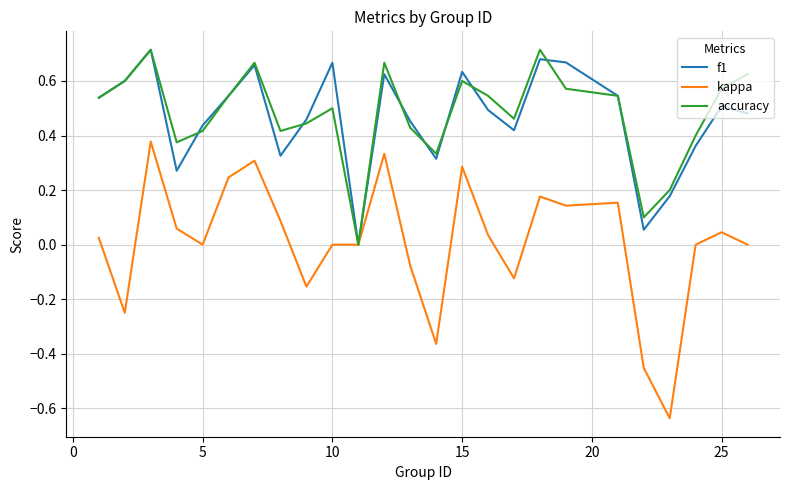

Which series has the widest spread of values?

kappa